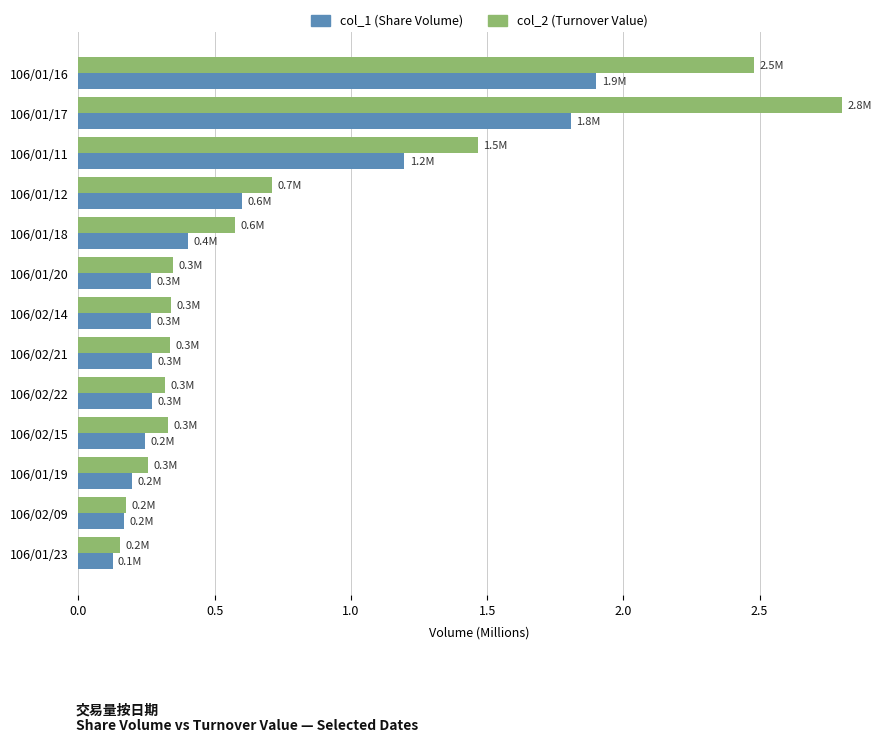

What is the difference between the maximum and second lowest values in the col_1 (Share Volume) series?

1.7